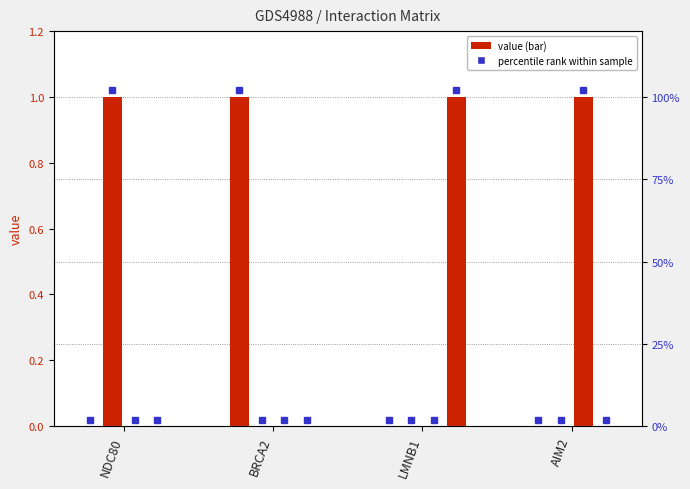

Reading right to left, what are all the values shown in this chart?

NDC80: AIM2=0	LMNB1=0	BRCA2=1	NDC80=0
BRCA2: AIM2=0	LMNB1=0	BRCA2=0	NDC80=1
LMNB1: AIM2=1	LMNB1=0	BRCA2=0	NDC80=0
AIM2: AIM2=0	LMNB1=1	BRCA2=0	NDC80=0